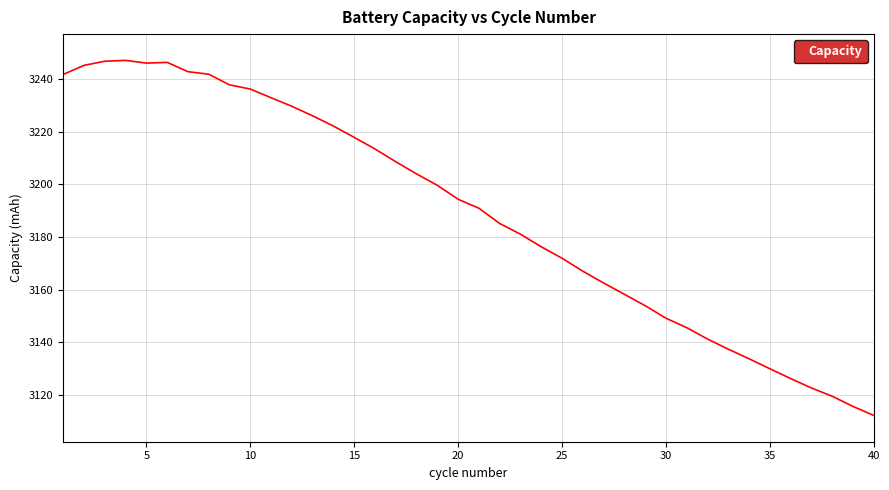

What is the difference between the maximum and minimum values?

135.2